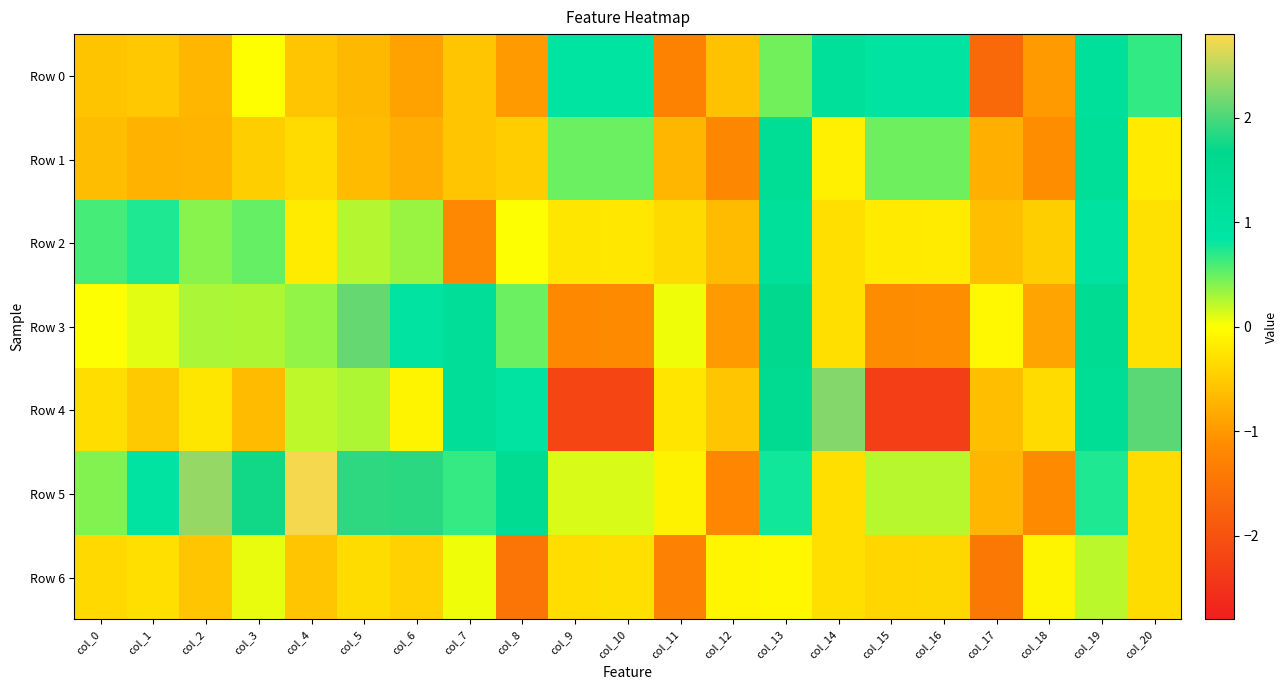

Which has a higher value, col_0 or col_4?

col_4